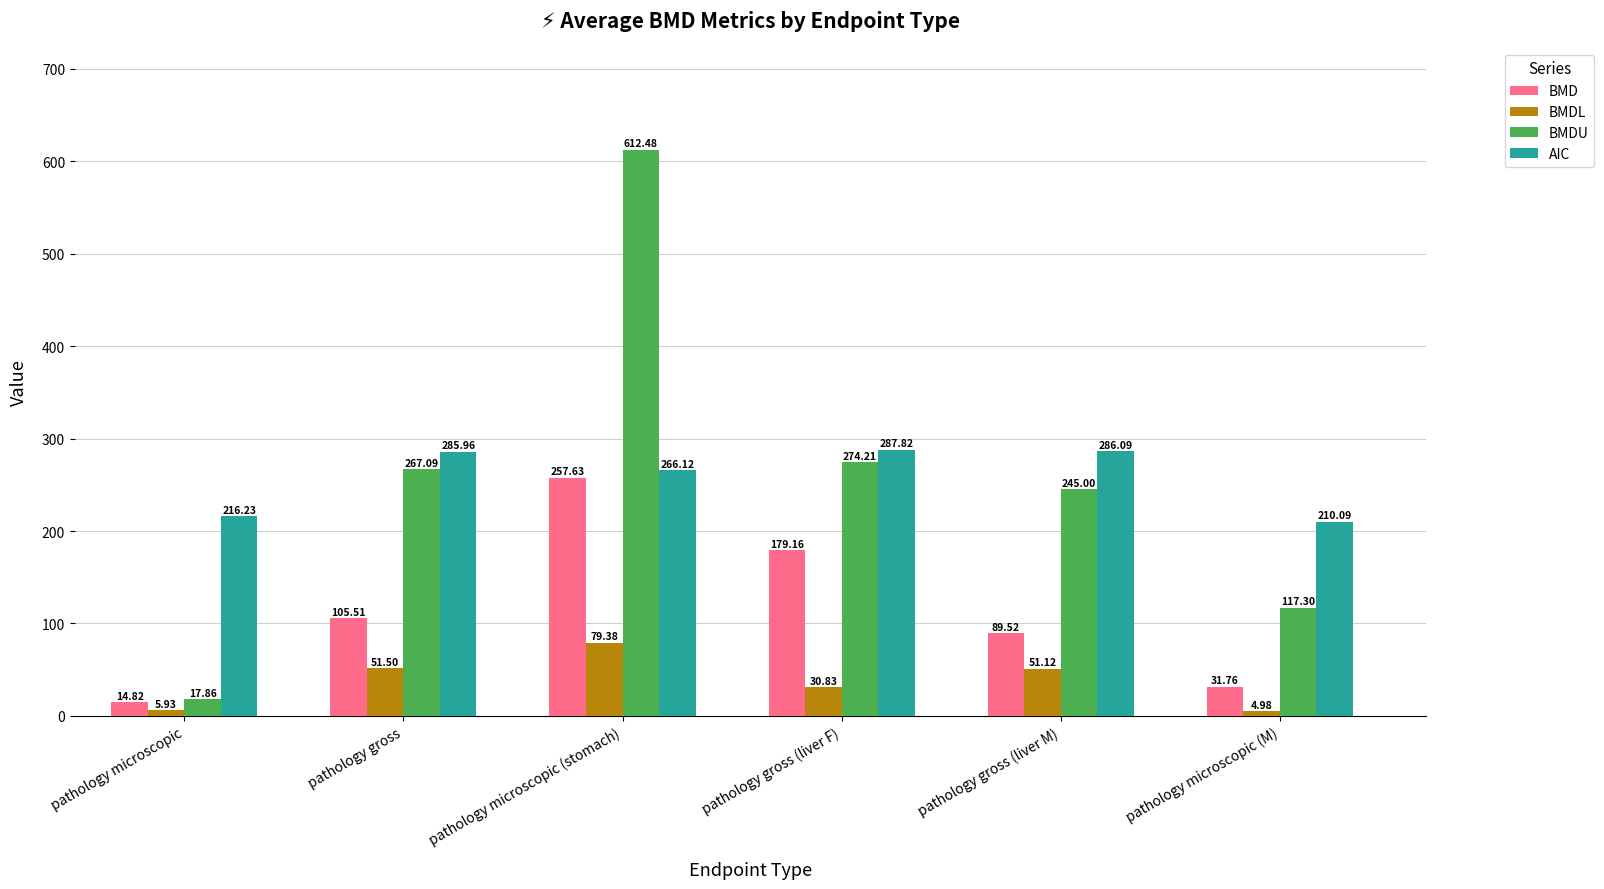

Rank the categories by AIC value from highest to lowest.

pathology gross (liver F), pathology gross (liver M), pathology gross, pathology microscopic (stomach), pathology microscopic, pathology microscopic (M)